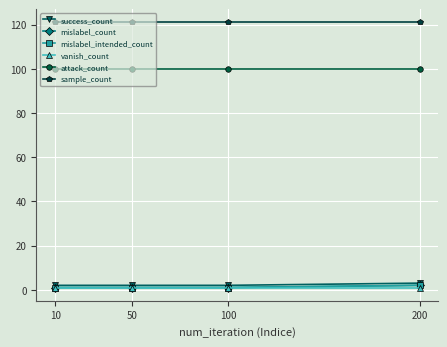

Is the value of attack_count at 50 greater than the value of mislabel_intended_count at 50?

Yes